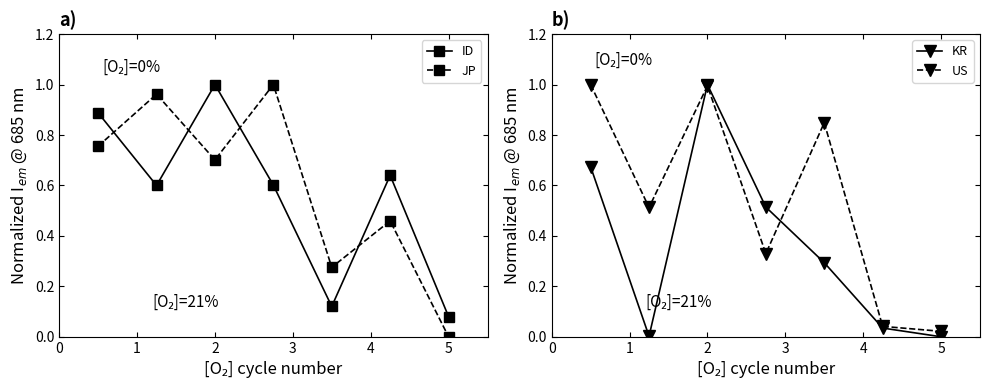

At how many categories does at least one series exceed 0?

7